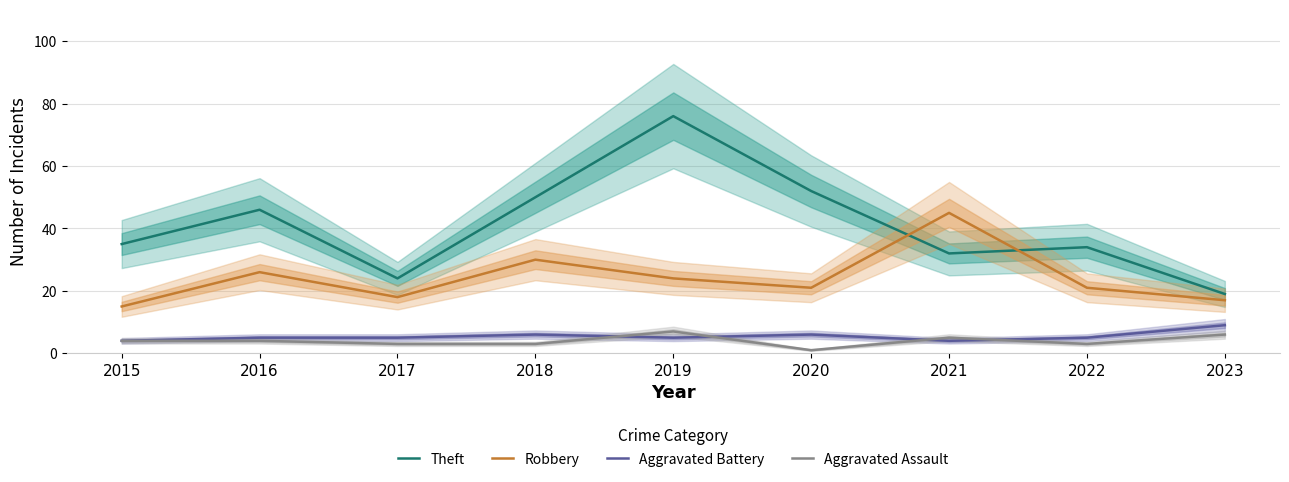

True or false: Aggravated Assault and Theft cross at least once.

False